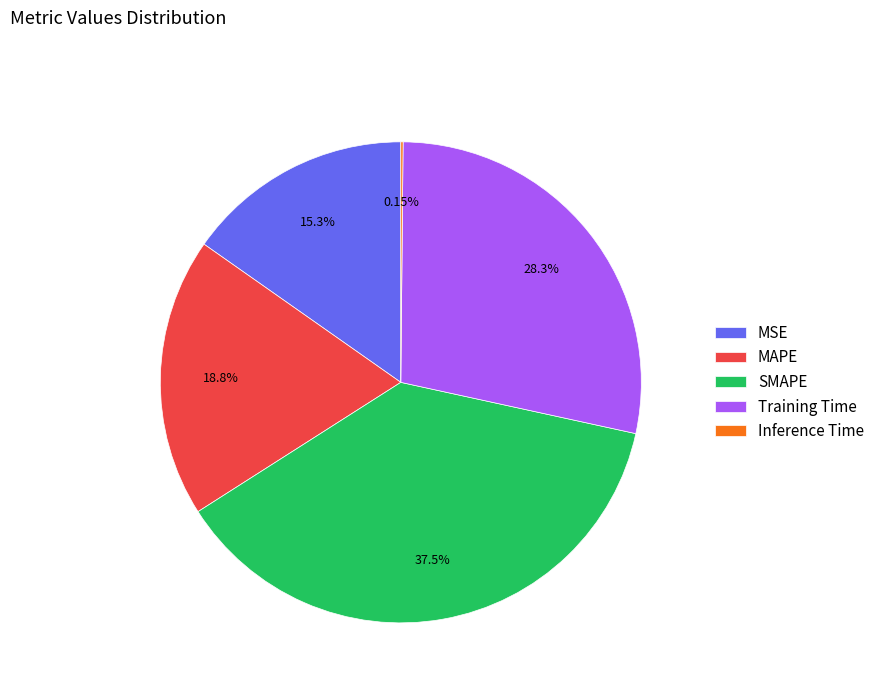

Which slice is the largest?

SMAPE